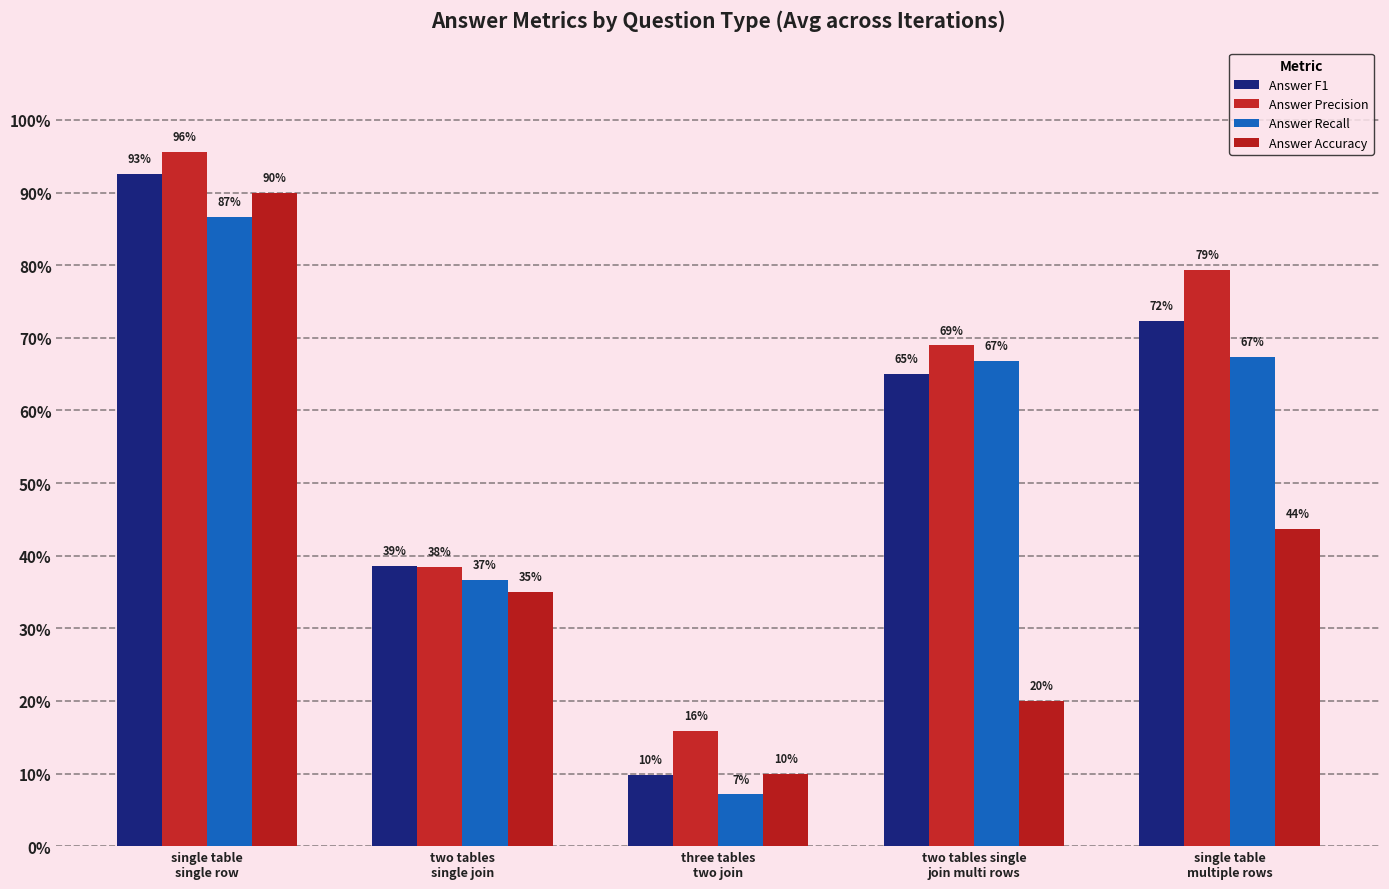

Are the bars grouped side by side (vs. stacked)?

Yes